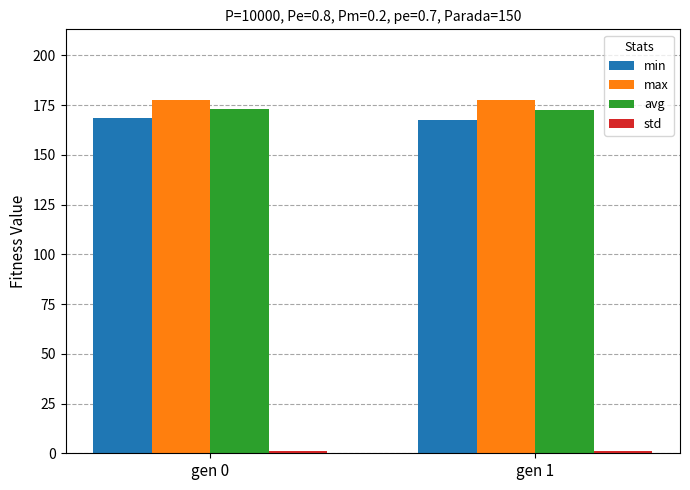

The value of max at gen 0 is 291.5. True or false?

False